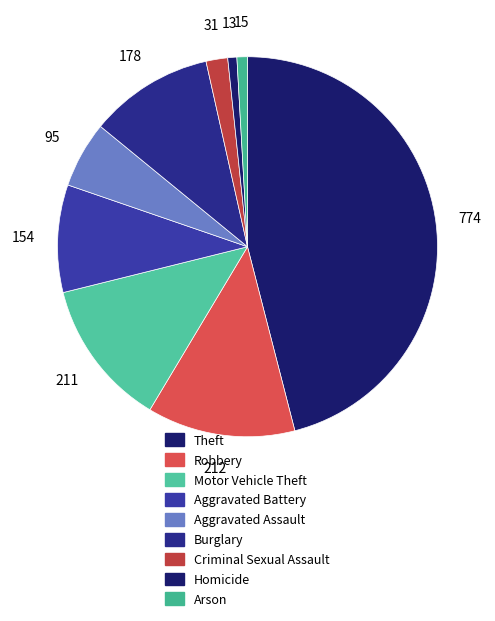

Rank the categories by value from lowest to highest.

Homicide, Arson, Criminal Sexual Assault, Aggravated Assault, Aggravated Battery, Burglary, Motor Vehicle Theft, Robbery, Theft